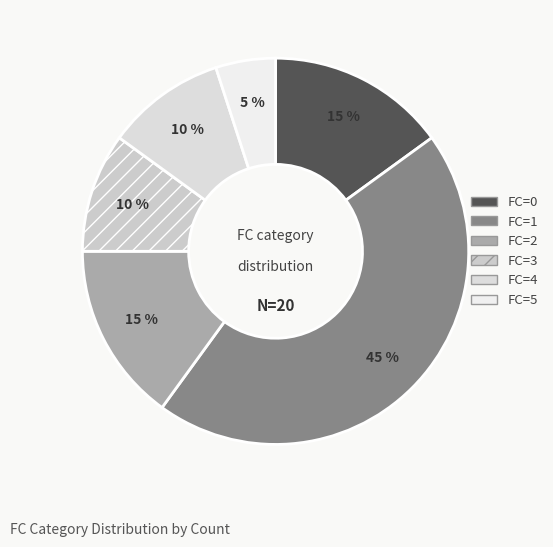

How many slices are in this pie chart?

6